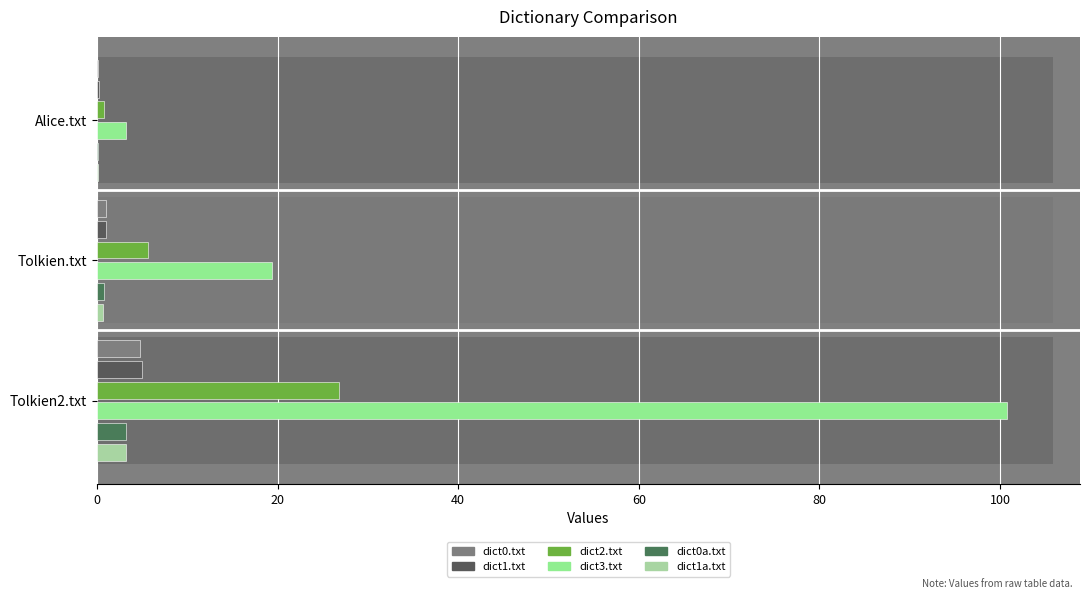

How many groups of bars are there?

3